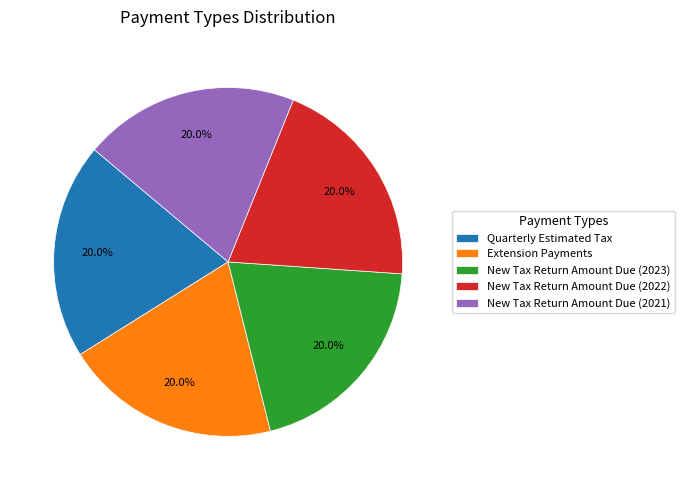

Does Quarterly Estimated Tax account for over 50% of the chart?

No